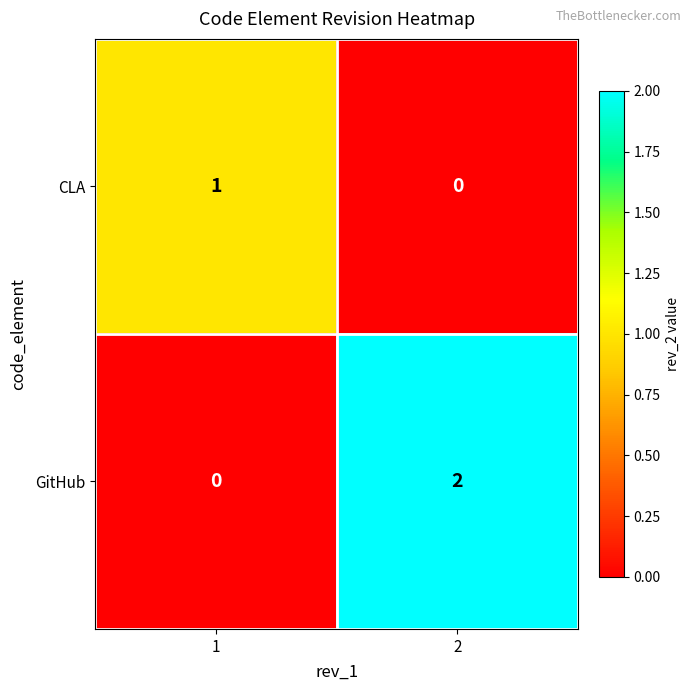

Reading right to left, extract all data points from this chart.

CLA: 0	1
GitHub: 2	0